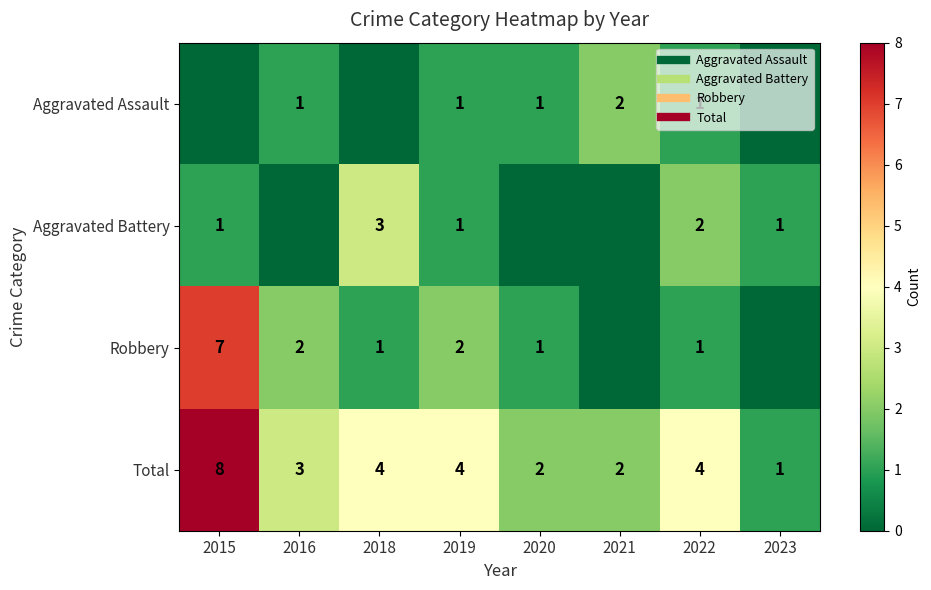

The value of Robbery at 2015 is 3. True or false?

False